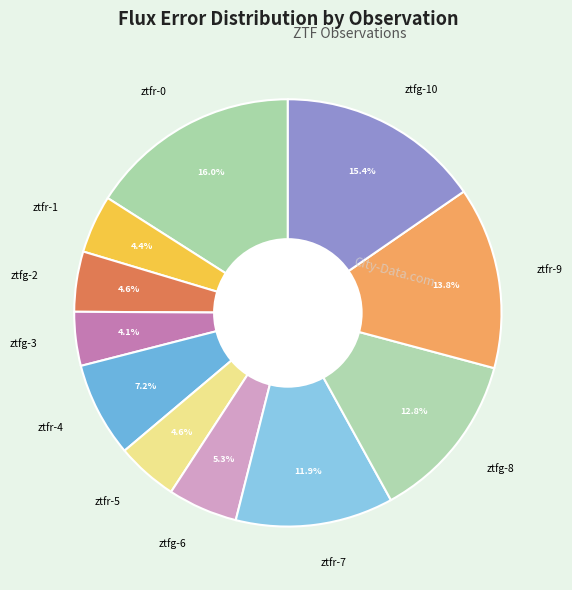

Does ztfr-0 represent more than half of the total?

No